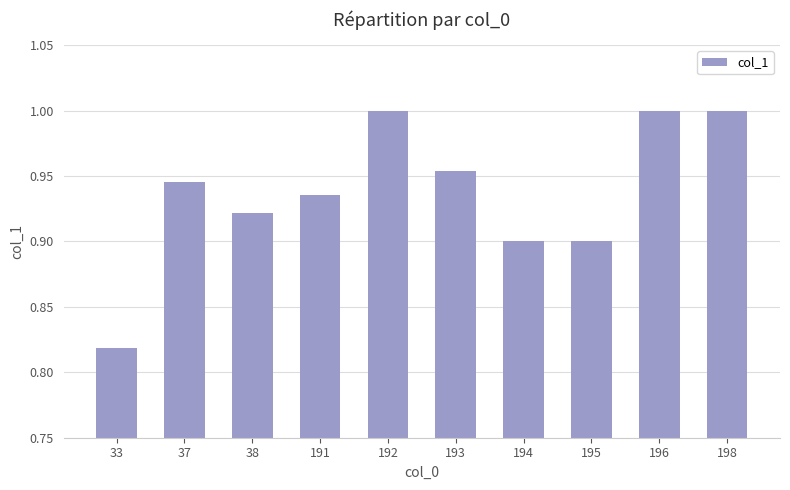

True or false: the data shows 1.5 at 193.

False